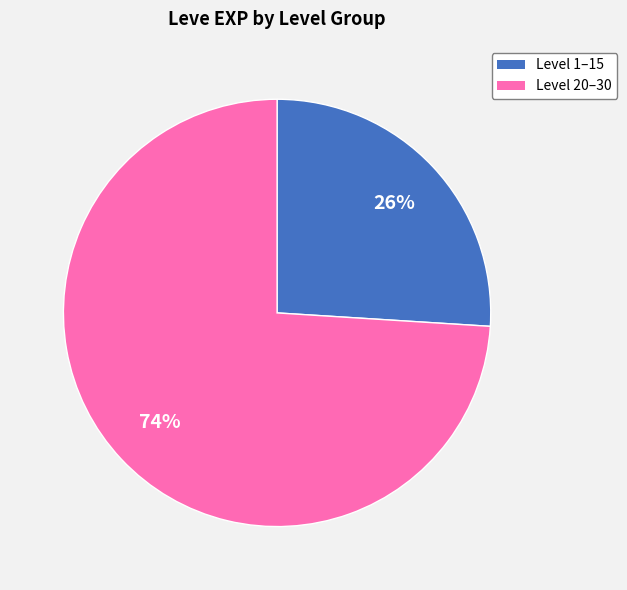

How many slices are in this pie chart?

2